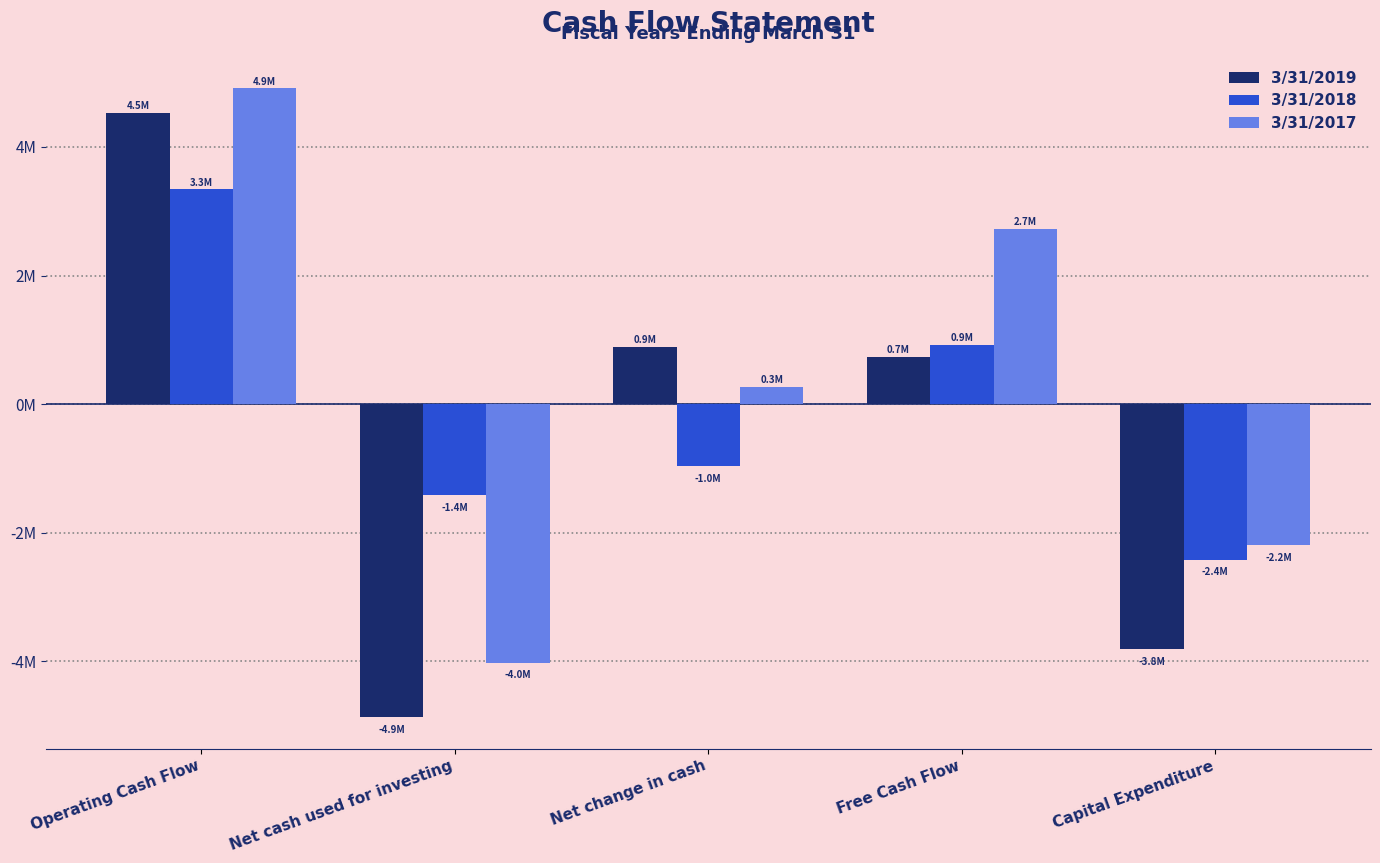

At how many categories does at least one series exceed 4403900?

1